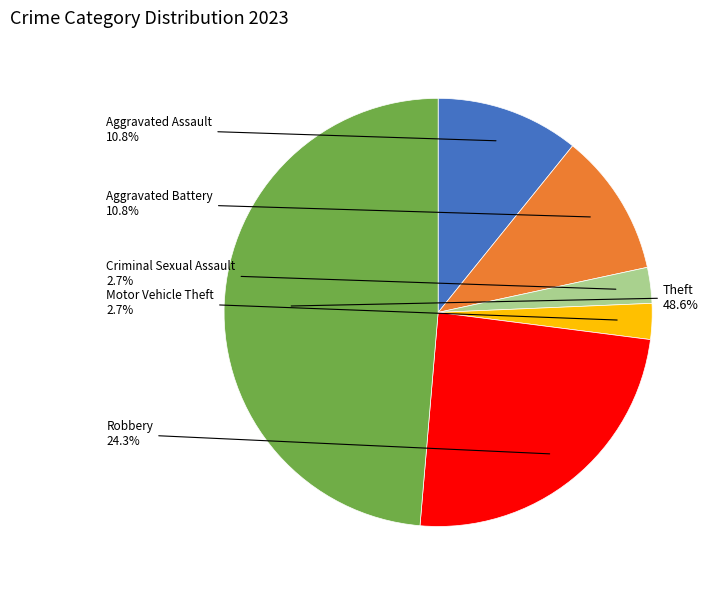

Is there any slice that represents more than half of the pie?

No